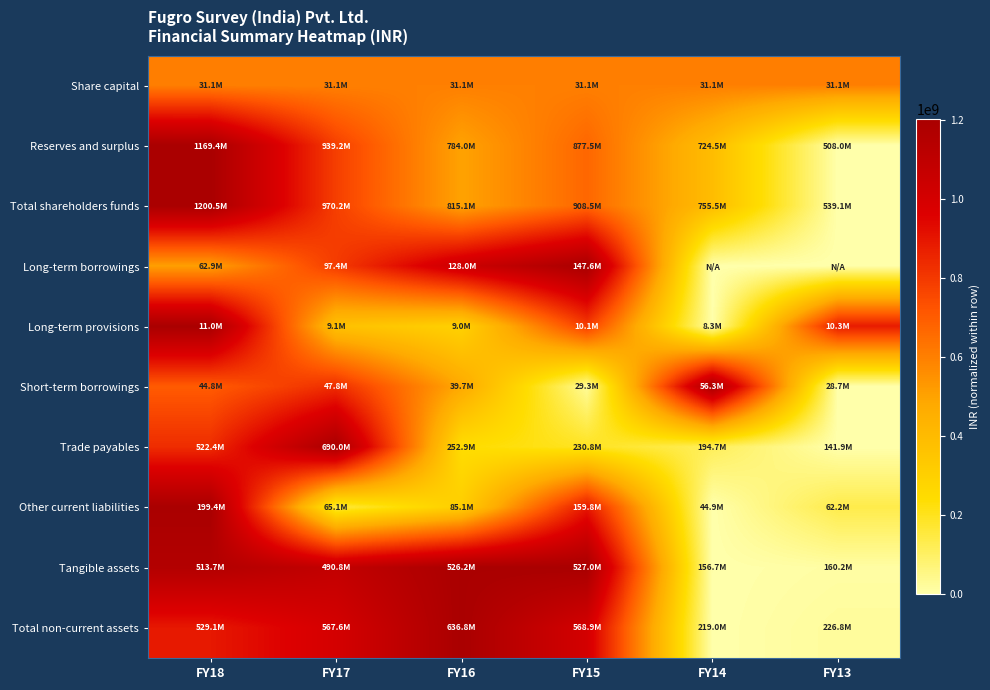

Reading left to right, extract all data points from this chart.

Share capital: FY18=0.5	FY17=0.5	FY16=0.5	FY15=0.5	FY14=0.5	FY13=0.5
Reserves and surplus: FY18=1.0	FY17=0.7	FY16=0.4	FY15=0.6	FY14=0.3	FY13=0.0
Total shareholders funds: FY18=1.0	FY17=0.7	FY16=0.4	FY15=0.6	FY14=0.3	FY13=0.0
Long-term borrowings: FY18=0.4	FY17=0.7	FY16=0.9	FY15=1.0	FY14=0.0	FY13=0.0
Long-term provisions: FY18=1.0	FY17=0.3	FY16=0.2	FY15=0.7	FY14=0.0	FY13=0.7
Short-term borrowings: FY18=0.6	FY17=0.7	FY16=0.4	FY15=0.0	FY14=1.0	FY13=0.0
Trade payables: FY18=0.7	FY17=1.0	FY16=0.2	FY15=0.2	FY14=0.1	FY13=0.0
Other current liabilities: FY18=1.0	FY17=0.1	FY16=0.3	FY15=0.7	FY14=0.0	FY13=0.1
Tangible assets: FY18=1.0	FY17=0.9	FY16=1.0	FY15=1.0	FY14=0.0	FY13=0.0
Total non-current assets: FY18=0.7	FY17=0.8	FY16=1.0	FY15=0.8	FY14=0.0	FY13=0.0